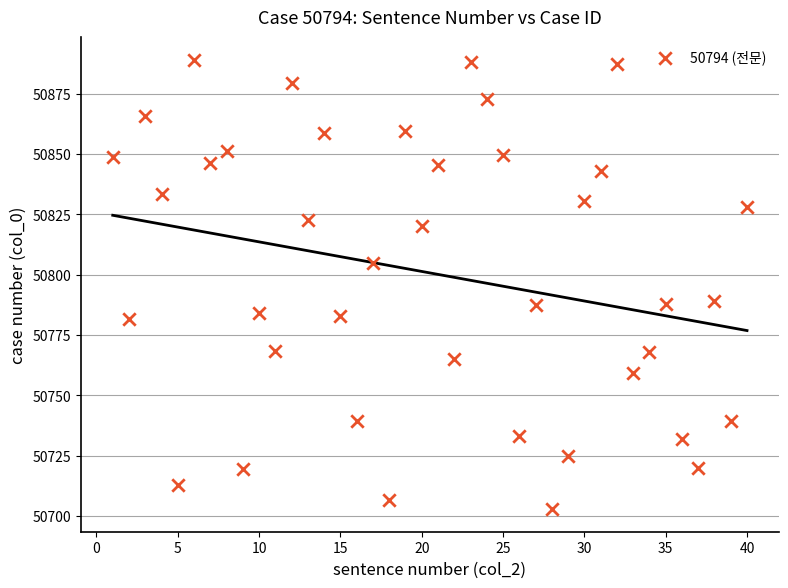

What is the range of X values (max minus min)?

39.0